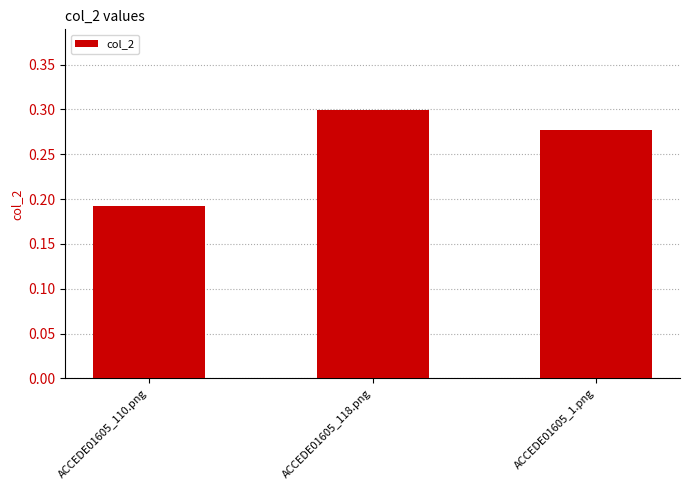

What is the label of the 3rd bar from the left?

ACCEDE01605_1.png